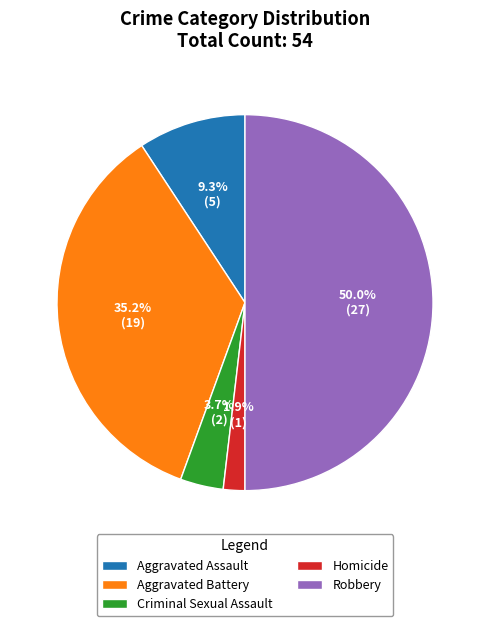

What is the largest slice in the pie chart?

Robbery